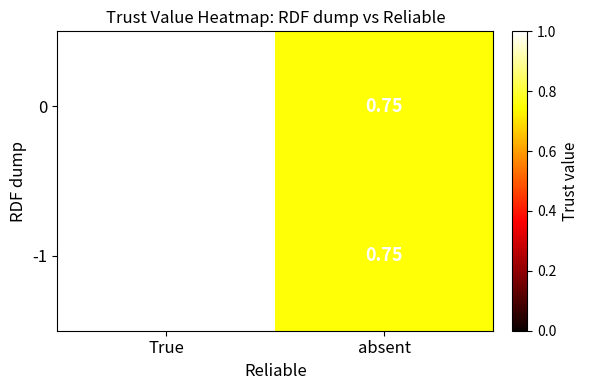

List the labels in order of 0 value, largest first.

True, absent